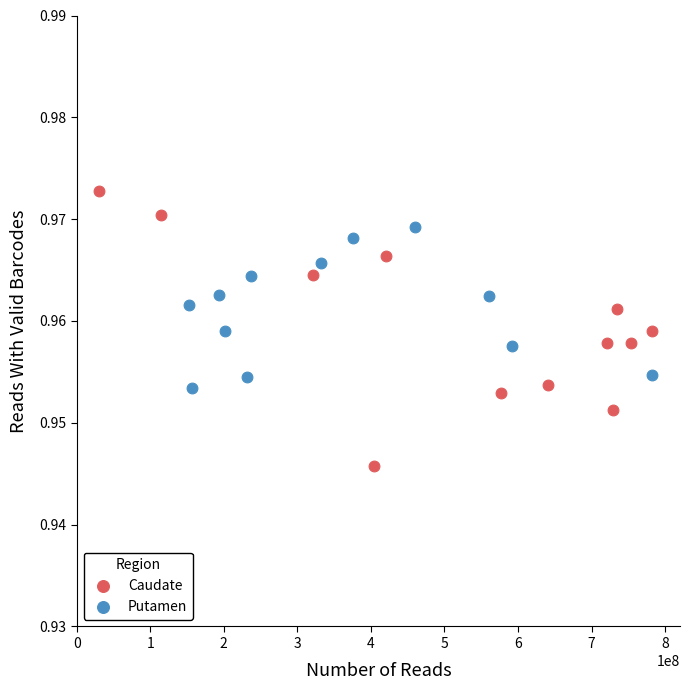

Which series reaches the minimum Y coordinate?

Caudate